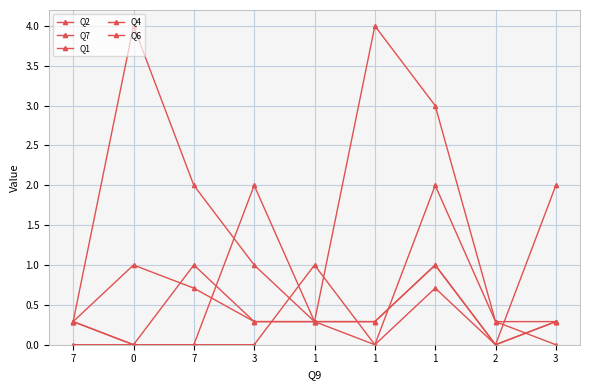

Count the number of categories in the chart.

9